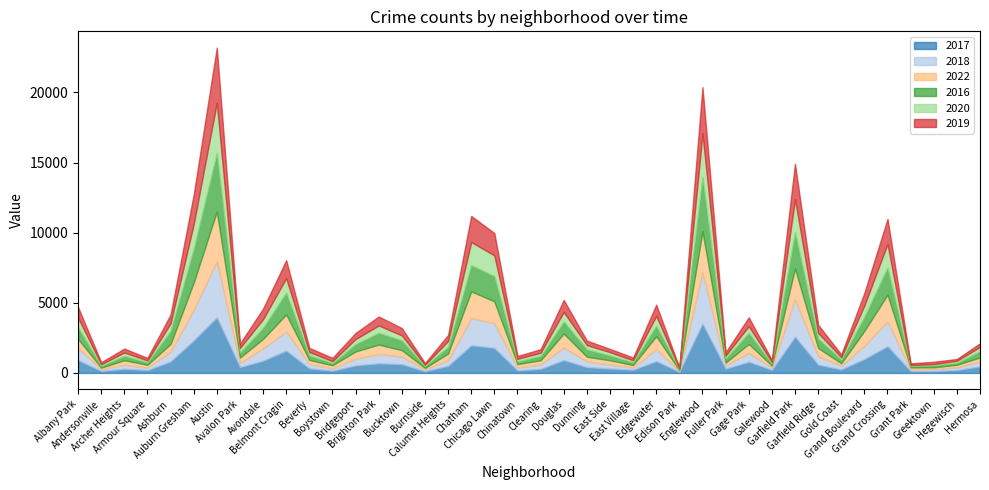

How many lines are shown in the chart?

6